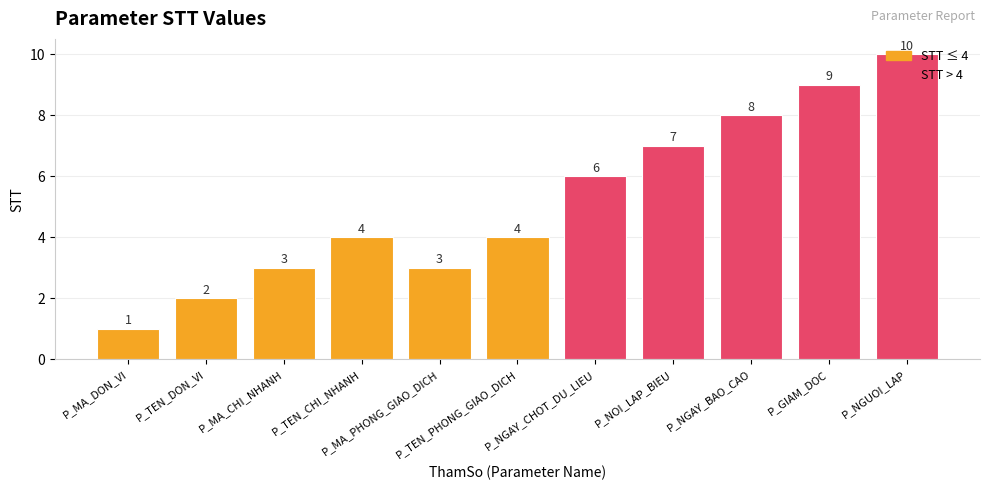

What is the difference between the values at P_NOI_LAP_BIEU and P_NGAY_BAO_CAO?

1